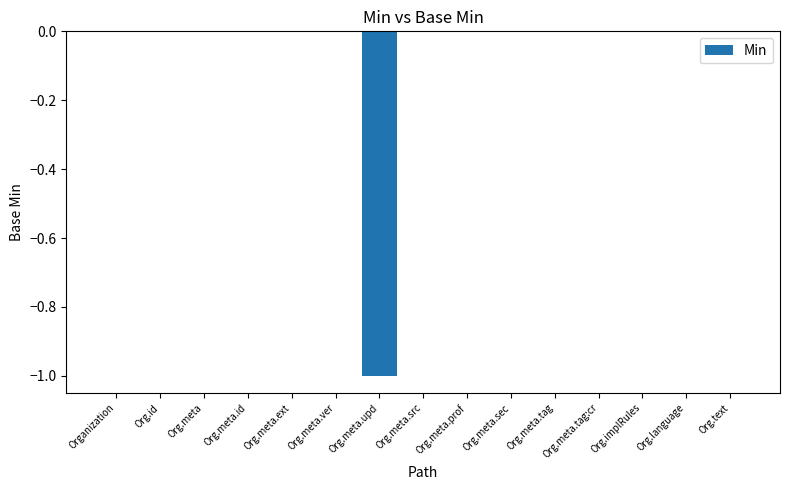

The chart shows a value of 0 at Org.meta.ext. True or false?

True